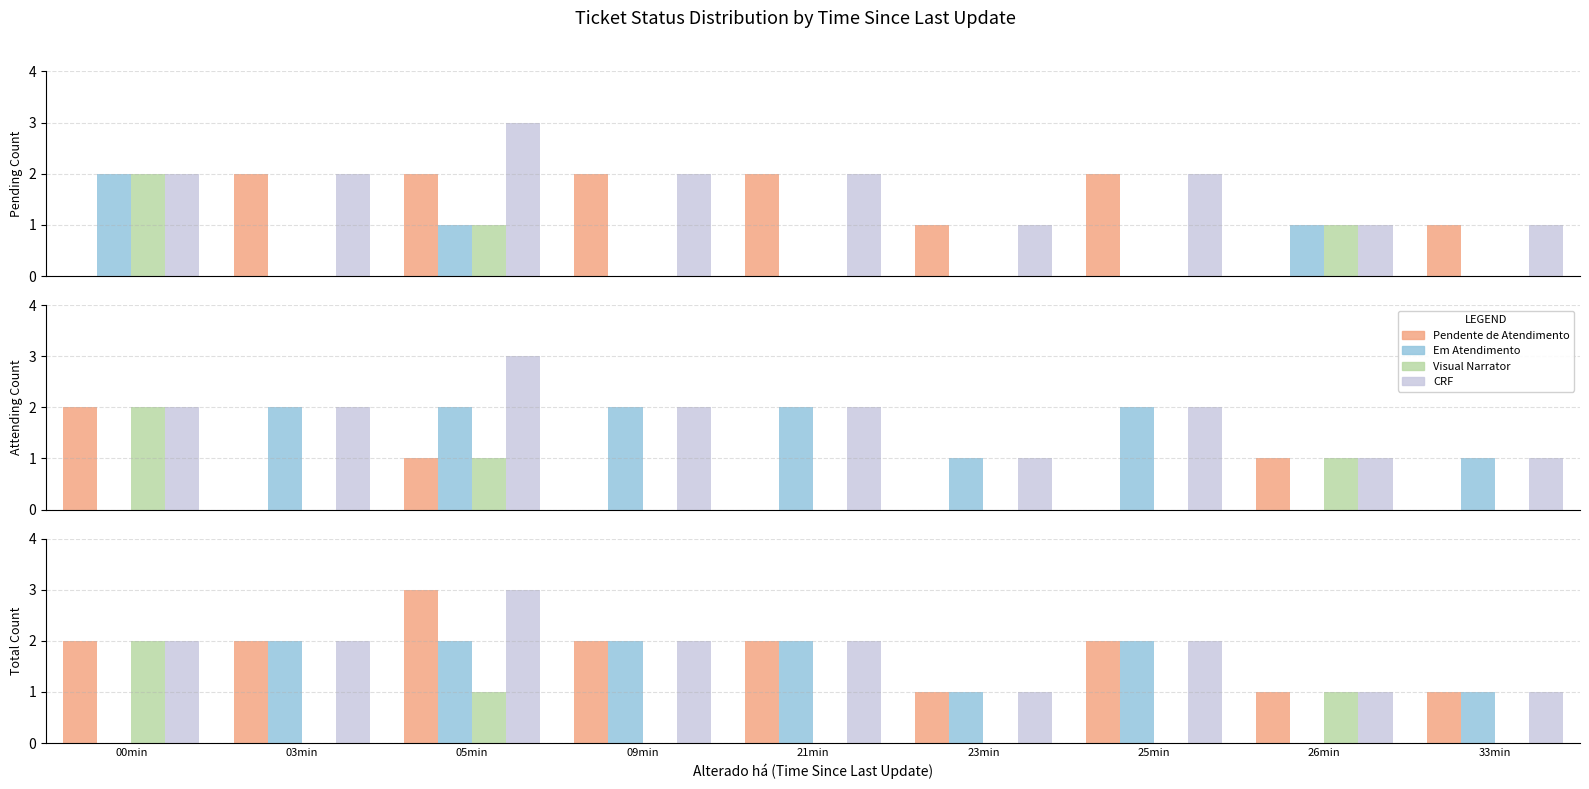

Between 03min and 25min, which is larger?

03min